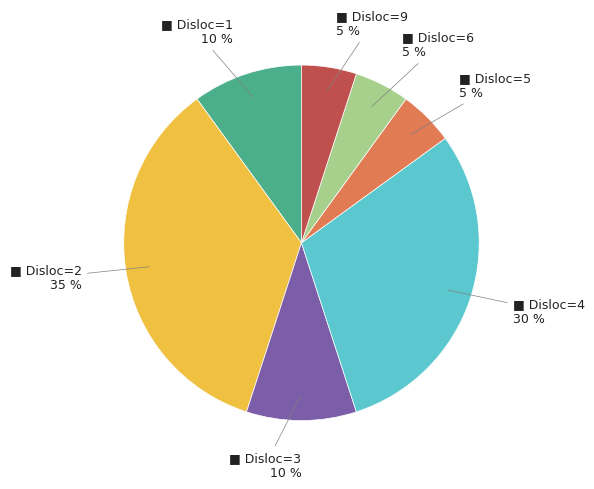

To the nearest percent, what is the difference between the largest and smallest slice percentages?

30%